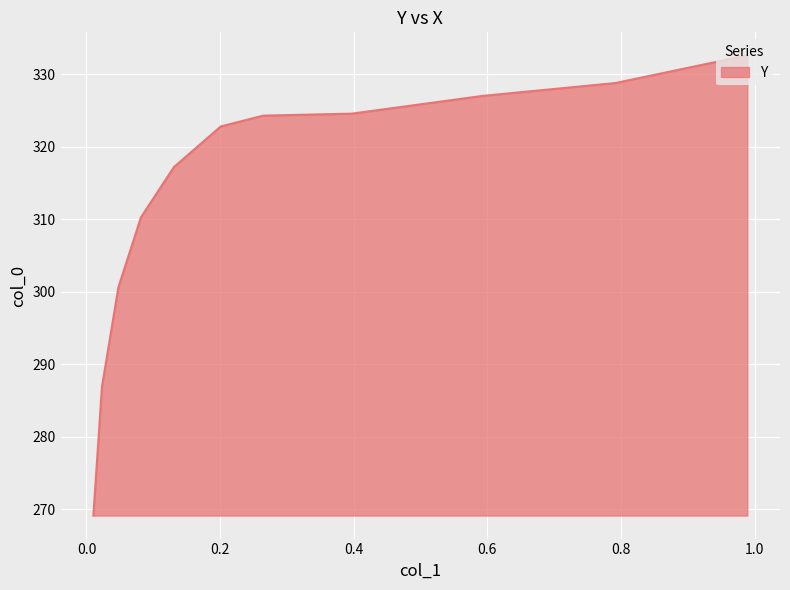

What is the change in value from 0.9892 to 0.7918?

-3.8